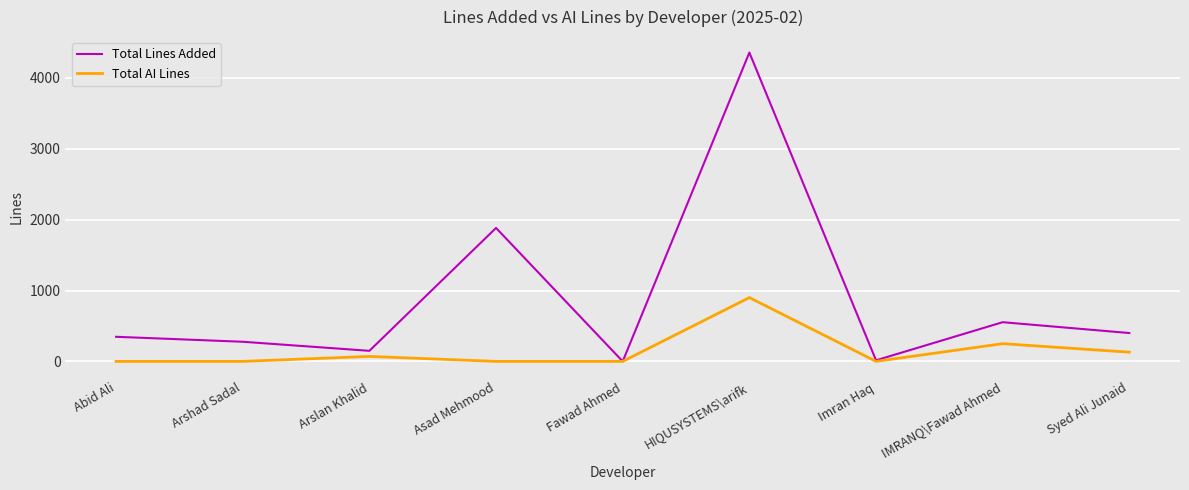

List the series in order of their peak value, highest first.

Total Lines Added, Total AI Lines